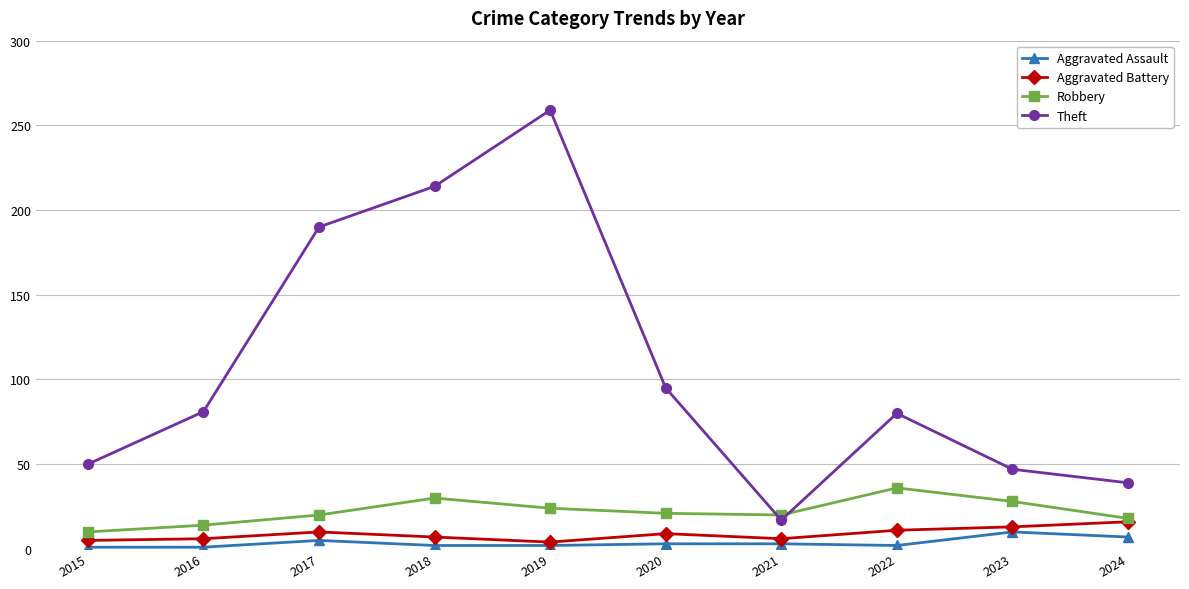

Which series has the largest total across all categories?

Theft